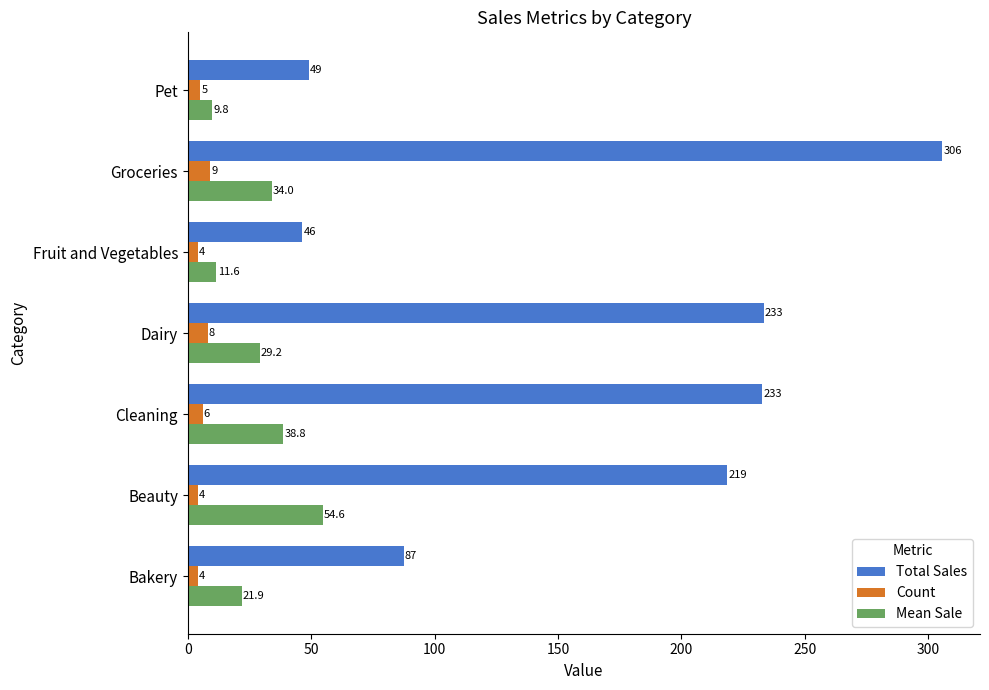

What is the average value of the Total Sales series?

167.6